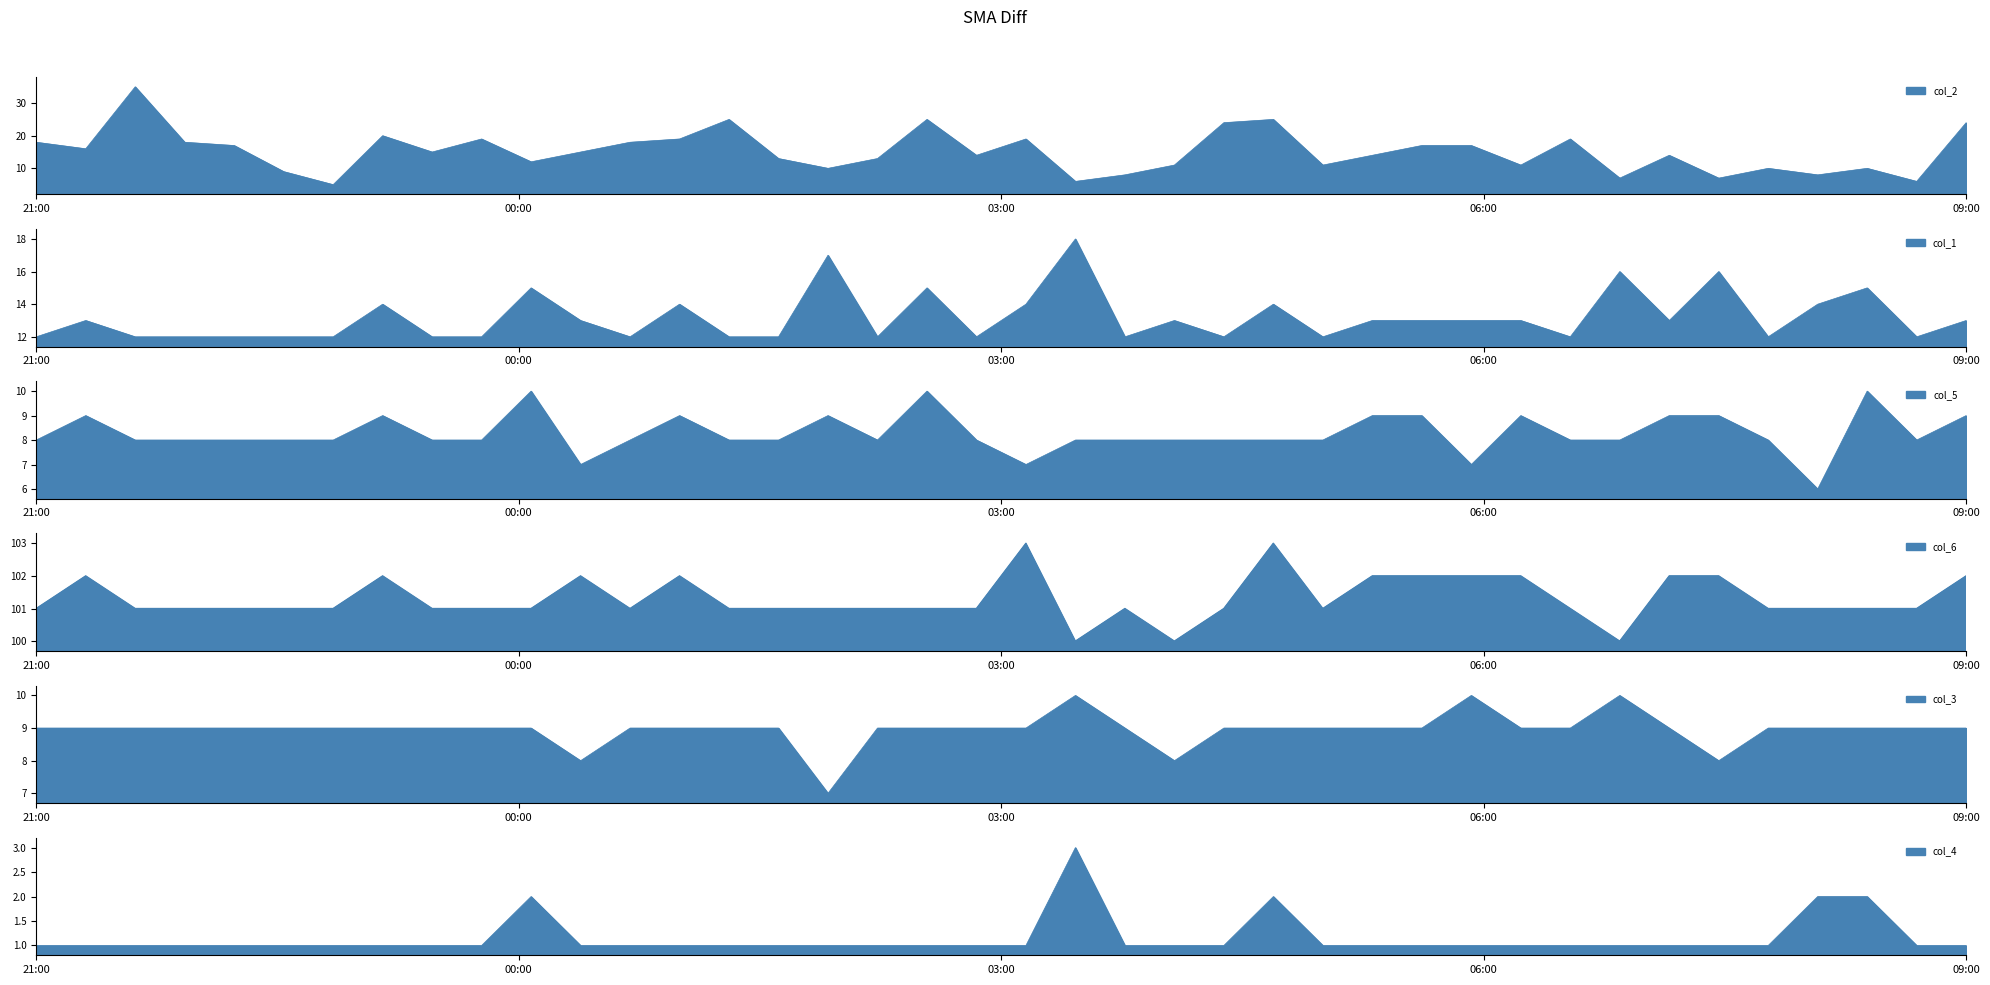

True or false: col_4 and col_5 intersect in this chart.

False